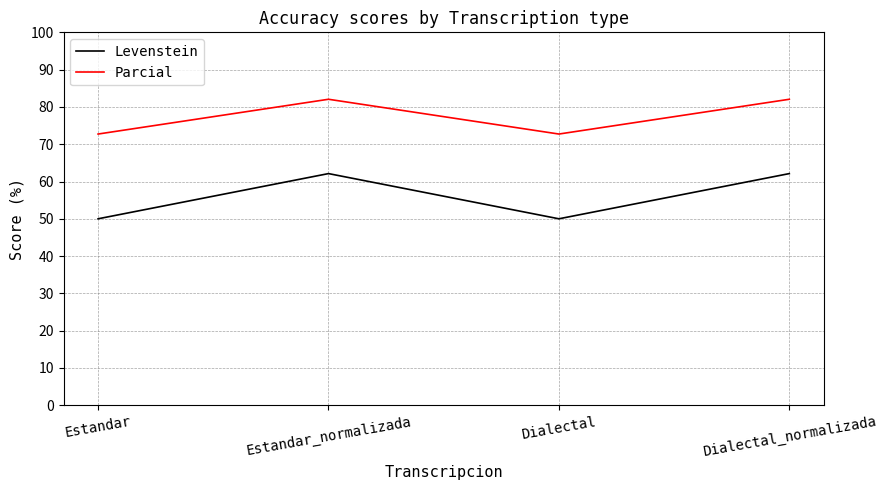

What is the maximum value shown in the chart?

82.1